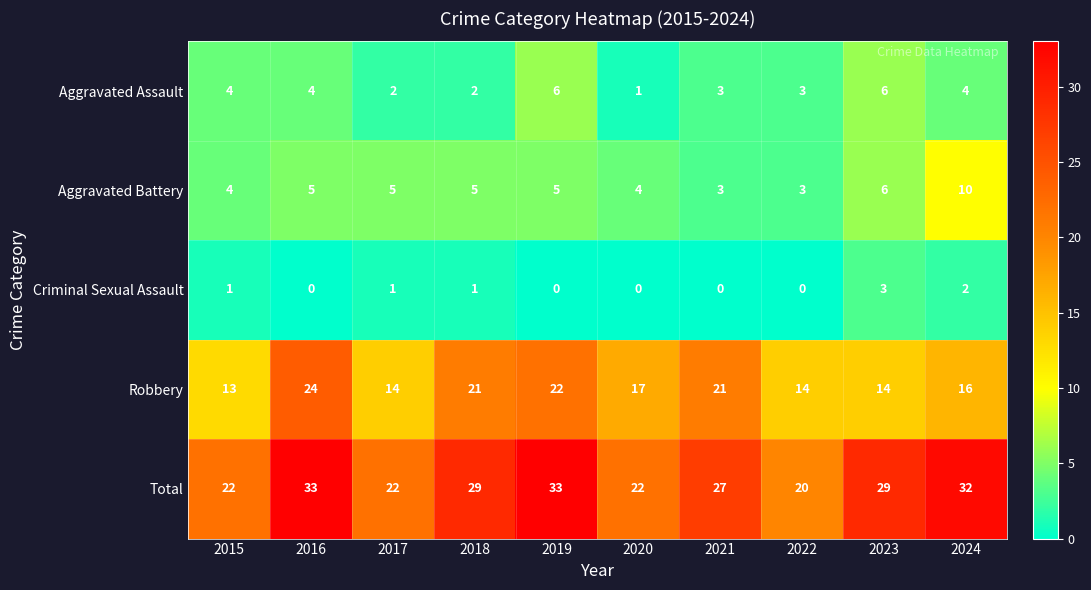

Count the Aggravated Assault values in the range 2 to 4.

7